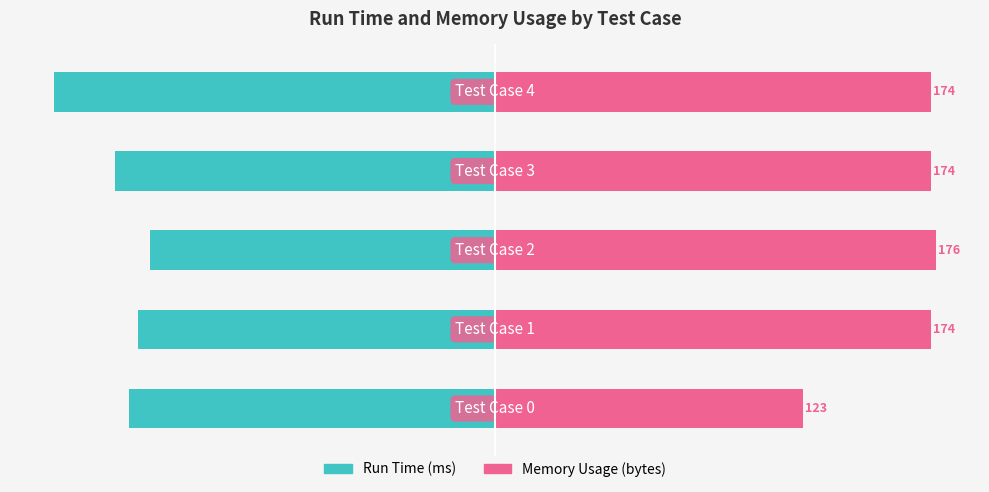

What is the total value across all series at 0?

-13.2